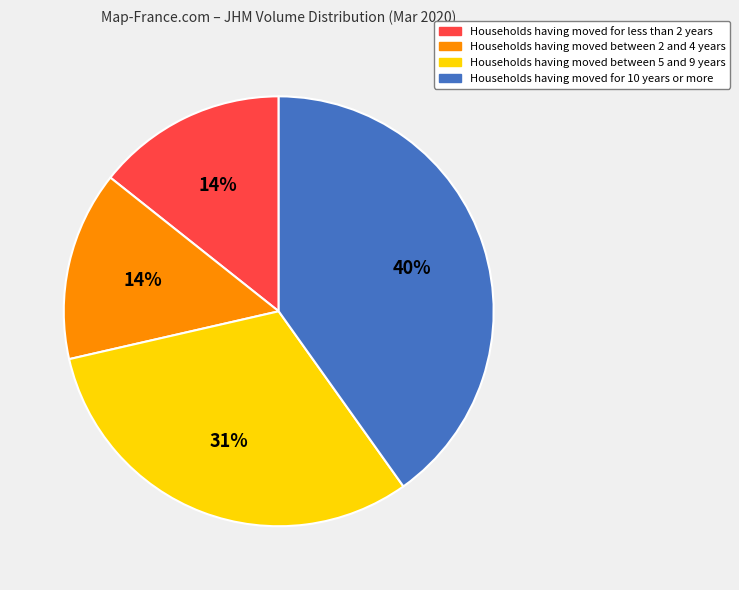

To the nearest percent, what is the difference between the largest and smallest slice percentages?

26%